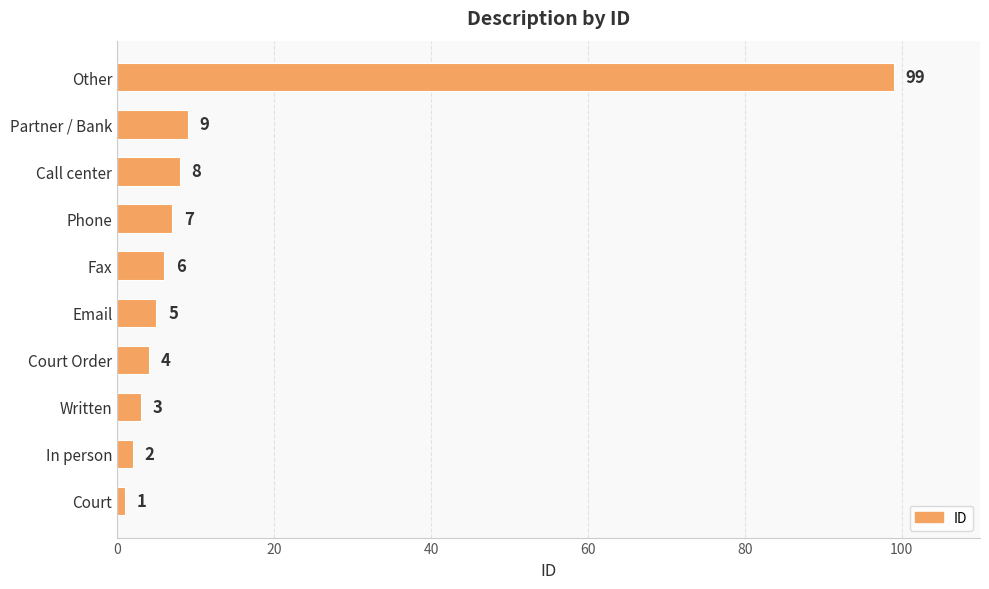

Between Phone and Partner / Bank, which is larger?

Partner / Bank